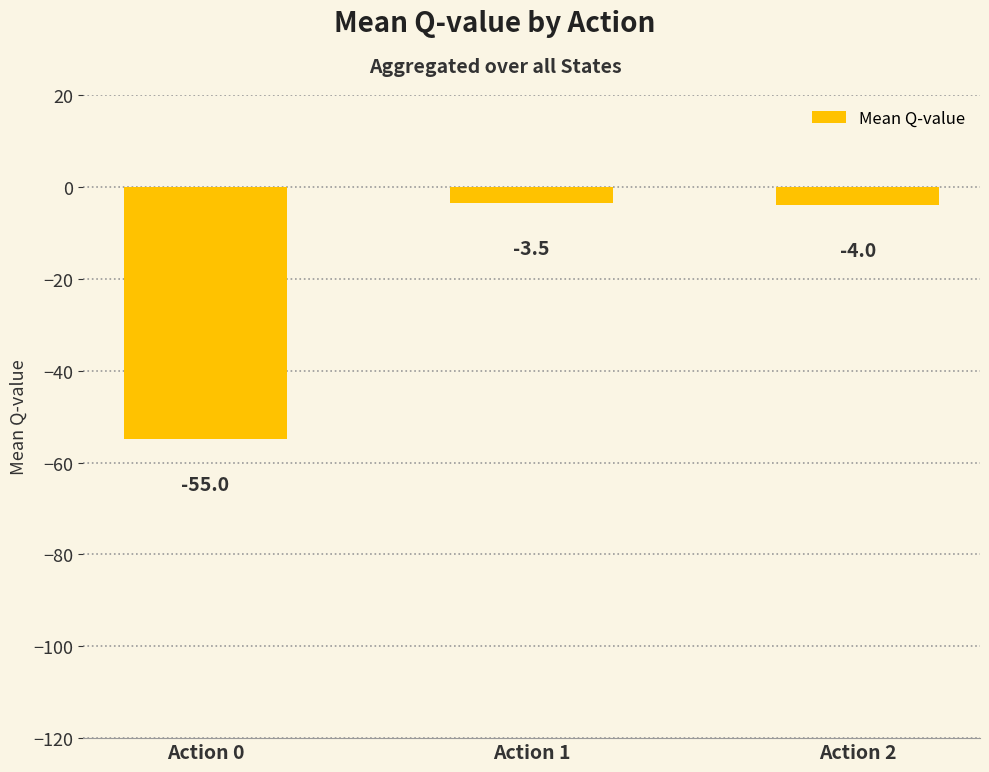

What value does the data have at Action 1?

-3.5